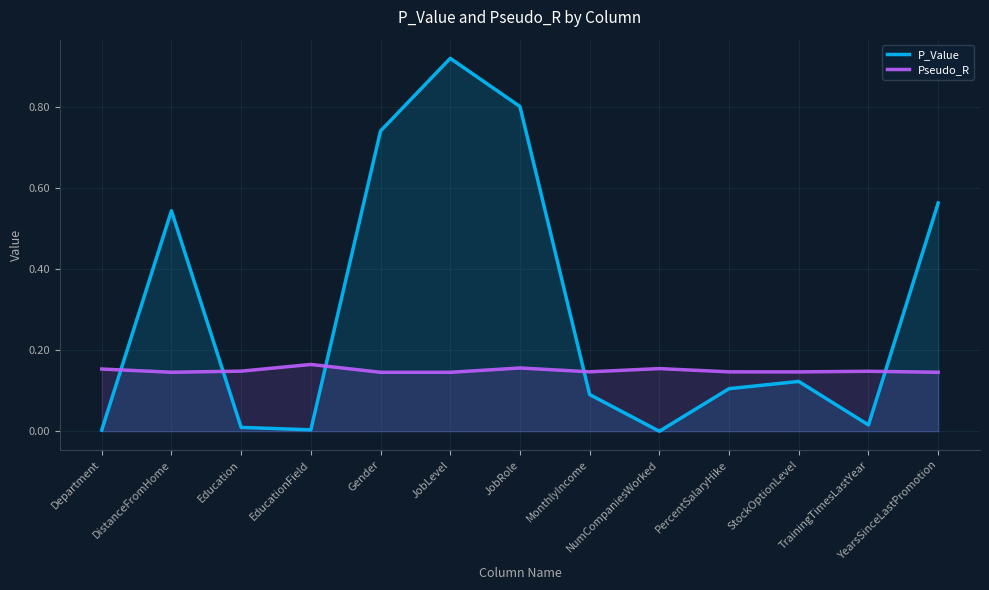

What is the label of the 9th point from the left?

NumCompaniesWorked